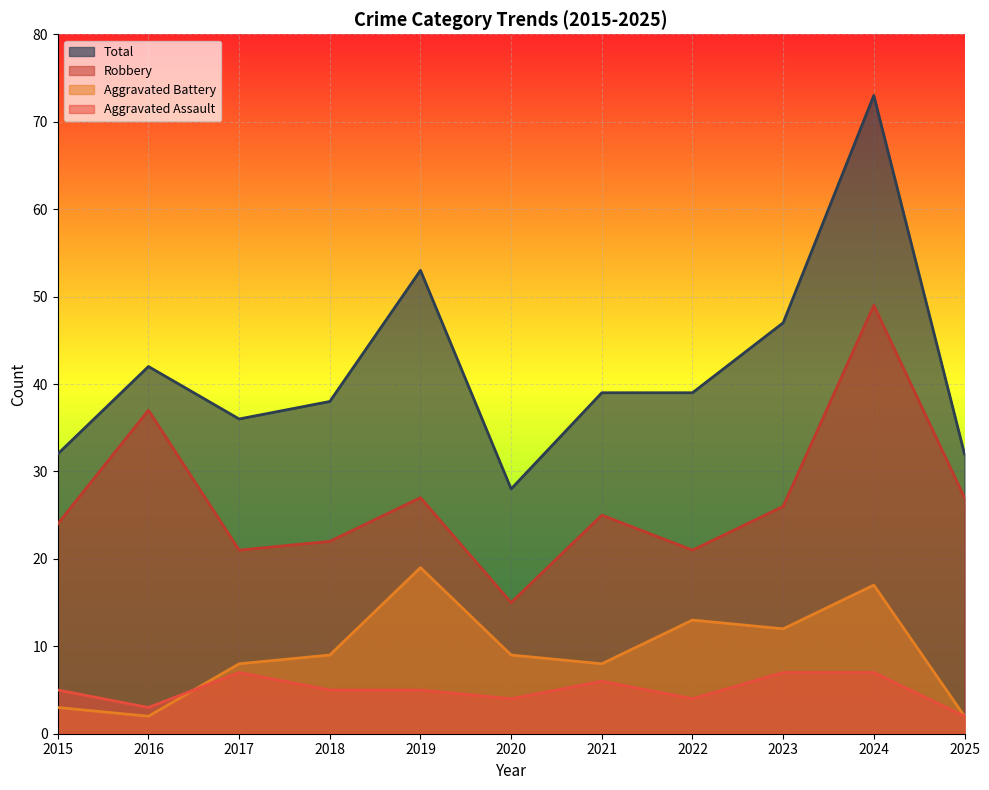

What are all the series names shown in the legend?

Total, Robbery, Aggravated Battery, Aggravated Assault